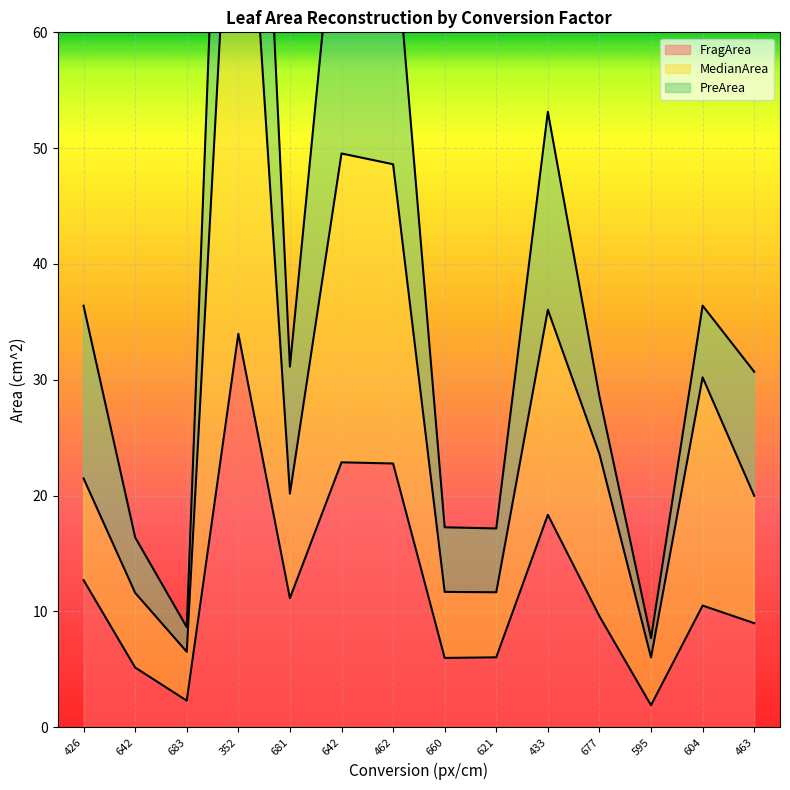

At which label does FragArea first exceed 10?

426